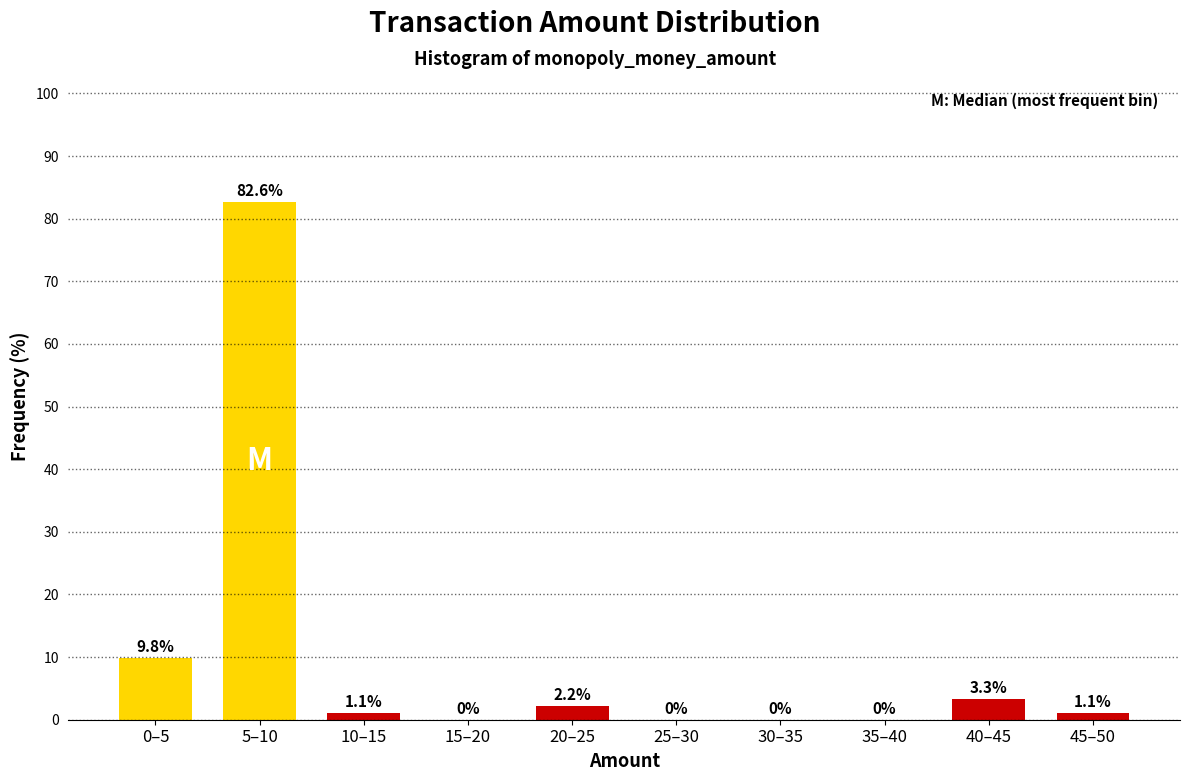

Reading left to right, list all the values displayed in this chart.

0–5=9.8	5–10=82.6	10–15=1.1	15–20=0.0	20–25=2.2	25–30=0.0	30–35=0.0	35–40=0.0	40–45=3.3	45–50=1.1